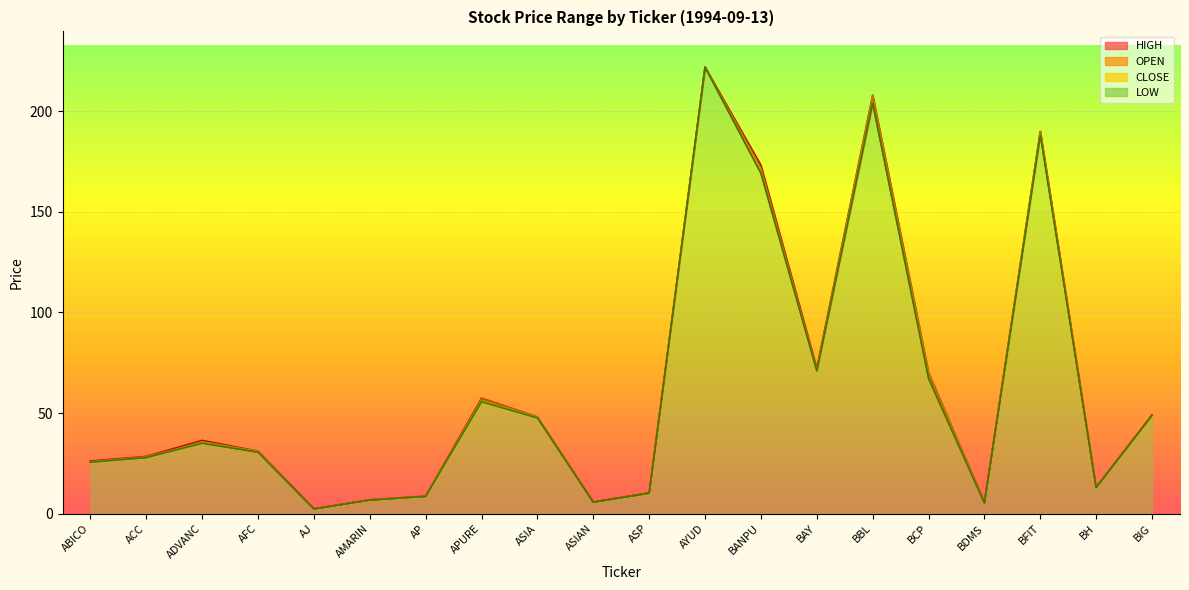

How many values in the OPEN series exceed 35?

10